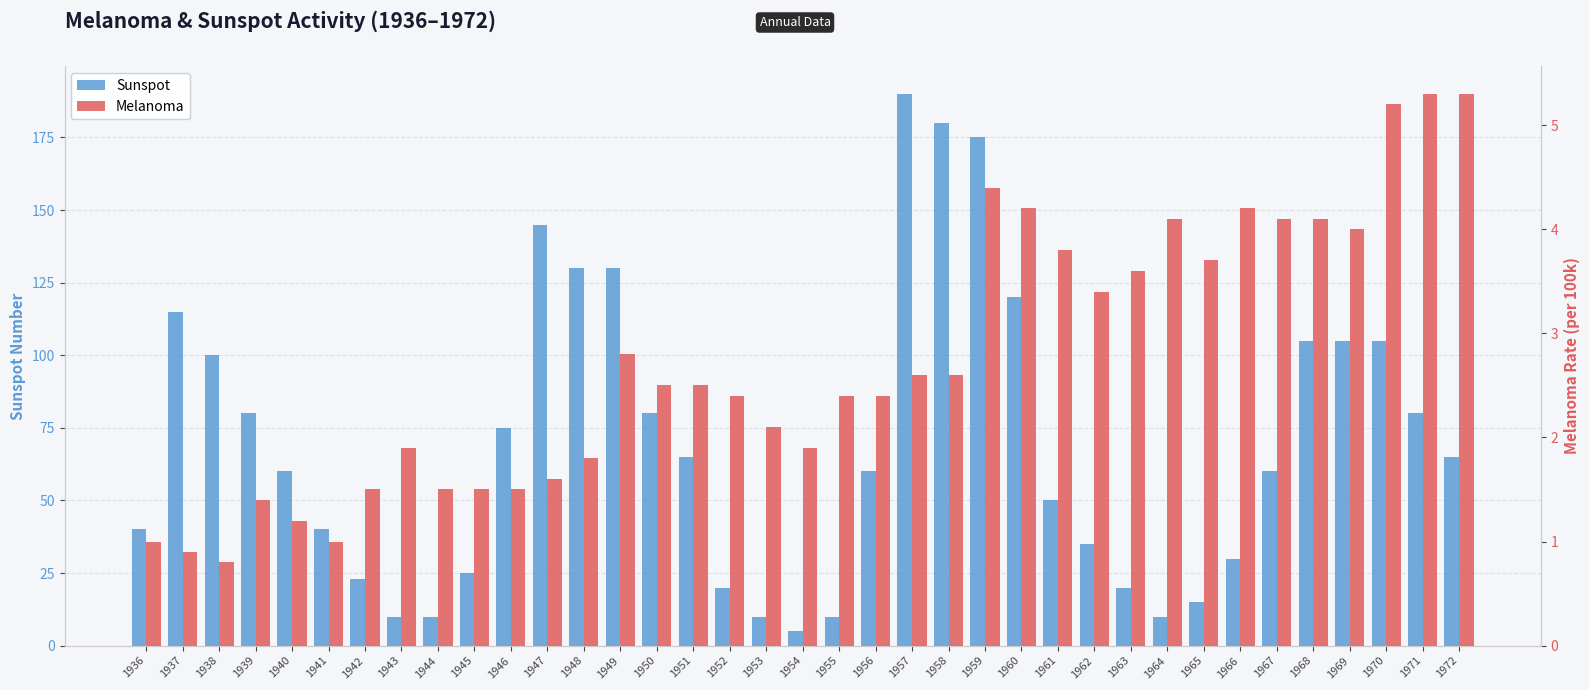

The value of Melanoma at 1936 is 1.5. True or false?

False